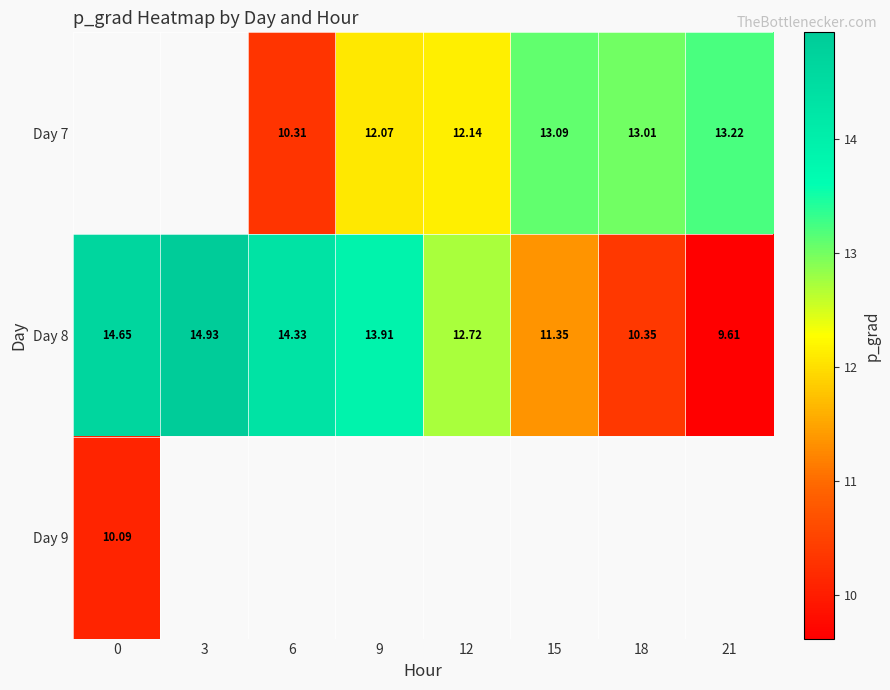

True or false: Day 8 has a value of 10.3 at 18.

True